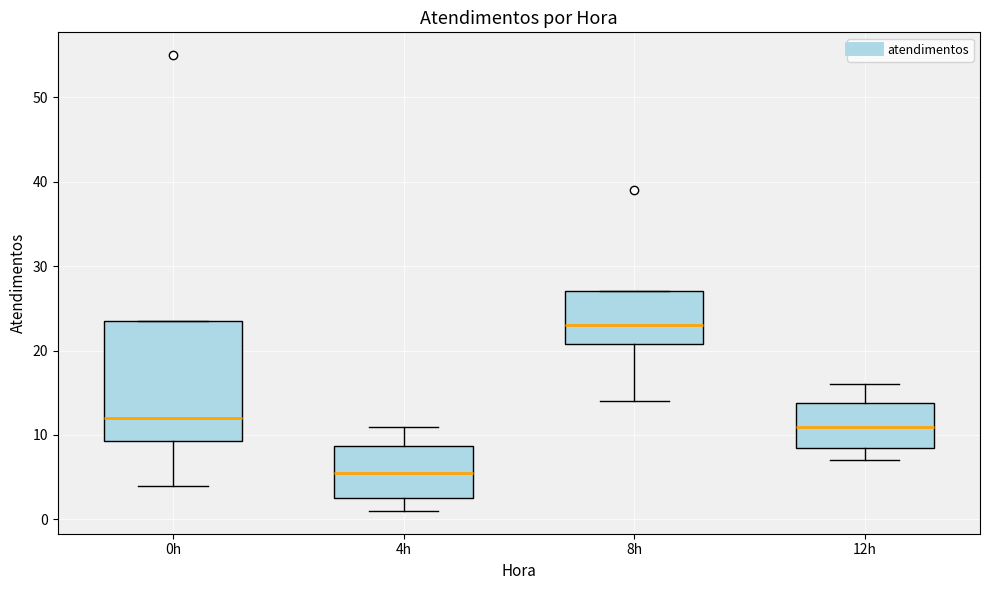

Reading left to right, transcribe this box plot: for each box, give where its median line is, the range the box spans, and where its two whiskers end, as read against the y-axis. The values are not printed on the chart, so give them approximately, as read against the axis.

0h: median 12, box 9 to 24, whiskers 4 to 24
4h: median 6, box 3 to 9, whiskers 1 to 11
8h: median 23, box 21 to 27, whiskers 14 to 27
12h: median 11, box 9 to 14, whiskers 7 to 16